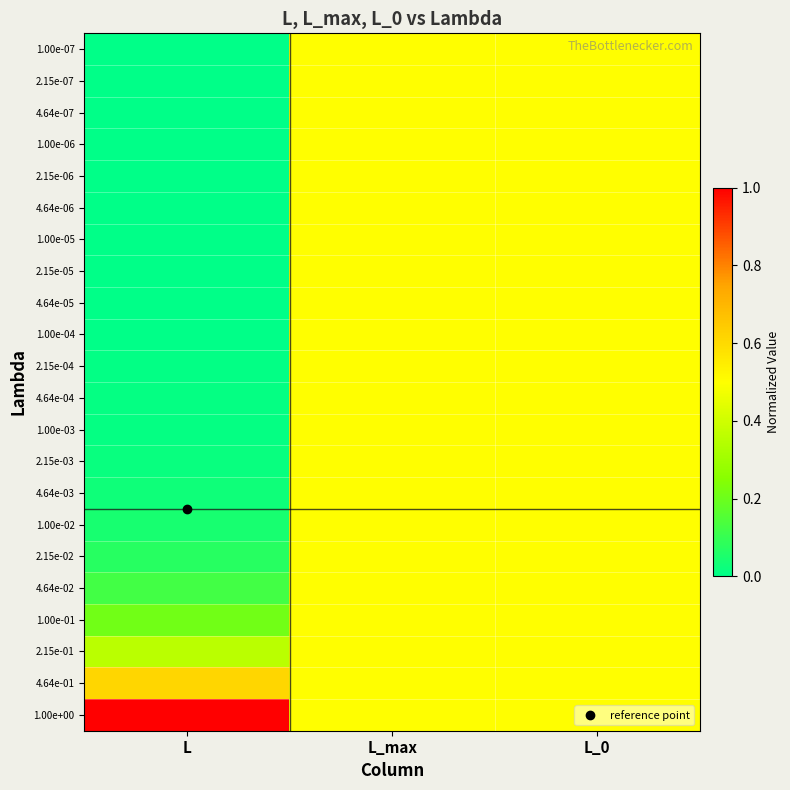

Reading left to right, extract all data points from this chart.

1.00e-07: L=0.0	L_max=0.5	L_0=0.5
2.15e-07: L=0.0	L_max=0.5	L_0=0.5
4.64e-07: L=0.0	L_max=0.5	L_0=0.5
1.00e-06: L=0.0	L_max=0.5	L_0=0.5
2.15e-06: L=0.0	L_max=0.5	L_0=0.5
4.64e-06: L=0.0	L_max=0.5	L_0=0.5
1.00e-05: L=0.0	L_max=0.5	L_0=0.5
2.15e-05: L=0.0	L_max=0.5	L_0=0.5
4.64e-05: L=0.0	L_max=0.5	L_0=0.5
1.00e-04: L=0.0	L_max=0.5	L_0=0.5
2.15e-04: L=0.0	L_max=0.5	L_0=0.5
4.64e-04: L=0.0	L_max=0.5	L_0=0.5
1.00e-03: L=0.0	L_max=0.5	L_0=0.5
2.15e-03: L=0.0	L_max=0.5	L_0=0.5
4.64e-03: L=0.0	L_max=0.5	L_0=0.5
1.00e-02: L=0.0	L_max=0.5	L_0=0.5
2.15e-02: L=0.1	L_max=0.5	L_0=0.5
4.64e-02: L=0.1	L_max=0.5	L_0=0.5
1.00e-01: L=0.2	L_max=0.5	L_0=0.5
2.15e-01: L=0.4	L_max=0.5	L_0=0.5
4.64e-01: L=0.6	L_max=0.5	L_0=0.5
1.00e+00: L=1.0	L_max=0.5	L_0=0.5